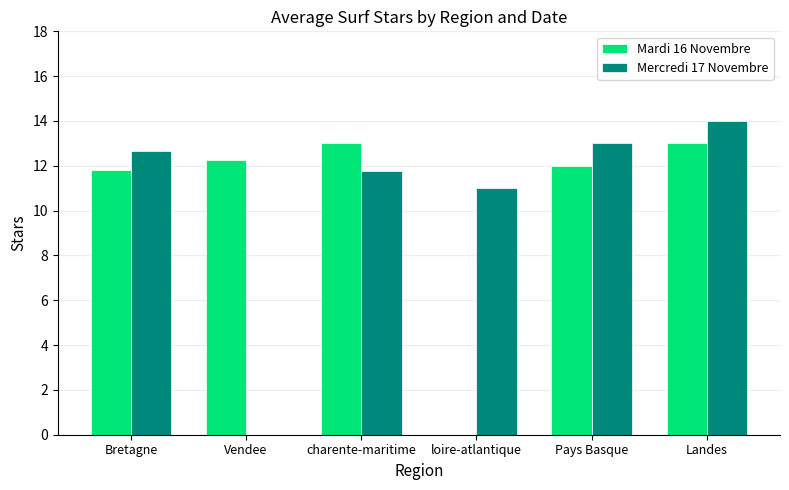

Which series changed the most between loire-atlantique and Landes?

Mardi 16 Novembre